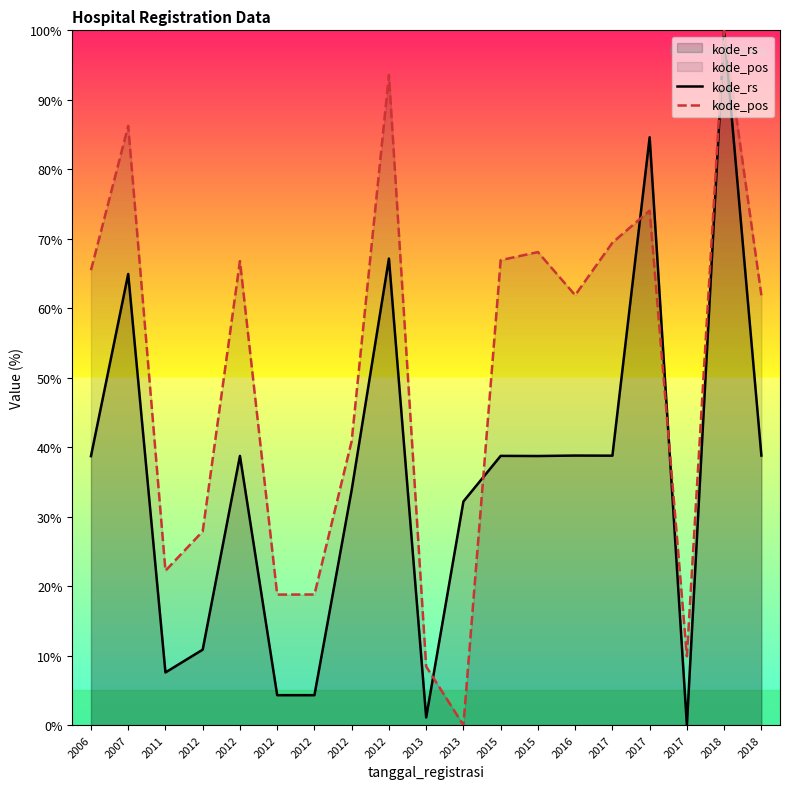

Rank the series at 2012 from highest to lowest value.

kode_pos, kode_rs